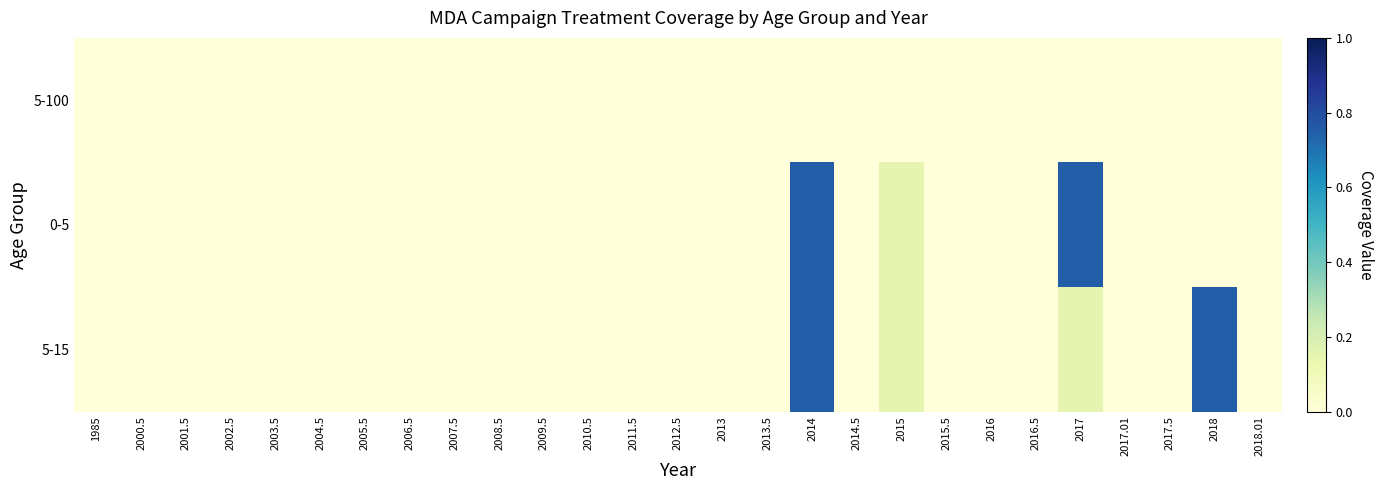

Which series has the largest range (max minus min)?

0-5